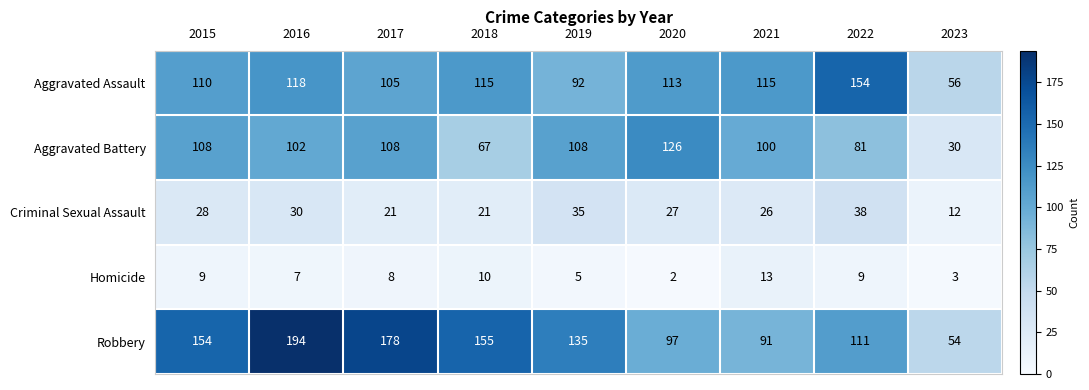

What is the difference between the maximum and minimum values in the Robbery series?

140